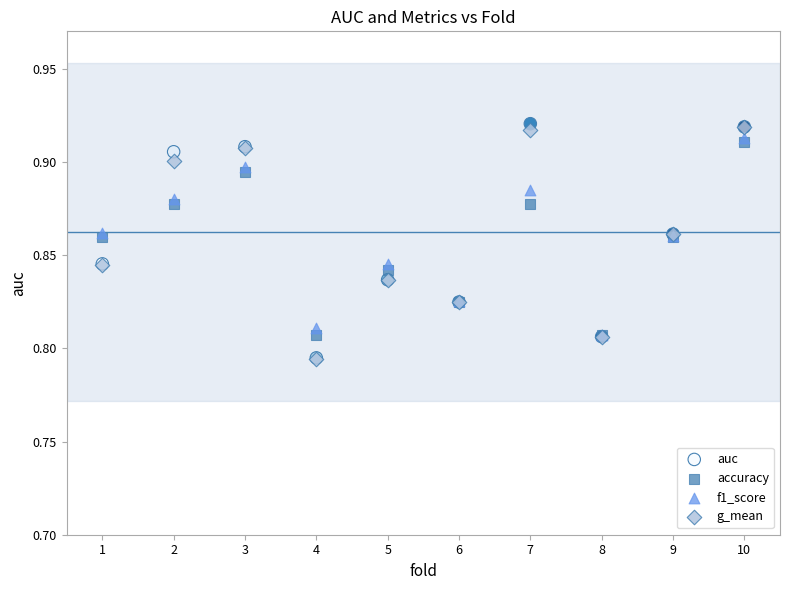

What are all the series names shown in the legend?

auc, accuracy, f1_score, g_mean